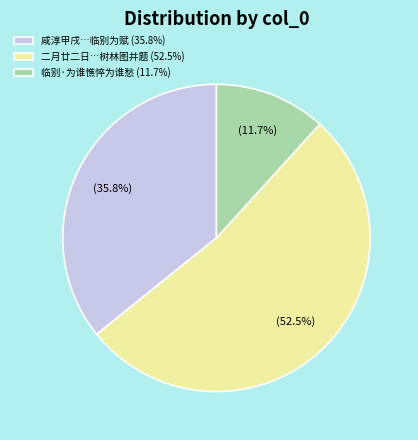

Rank the categories by value from lowest to highest.

临别·为谁憔悴为谁愁 (11.7%), 咸淳甲戌…临别为赋 (35.8%), 二月廿二日…树林图并题 (52.5%)